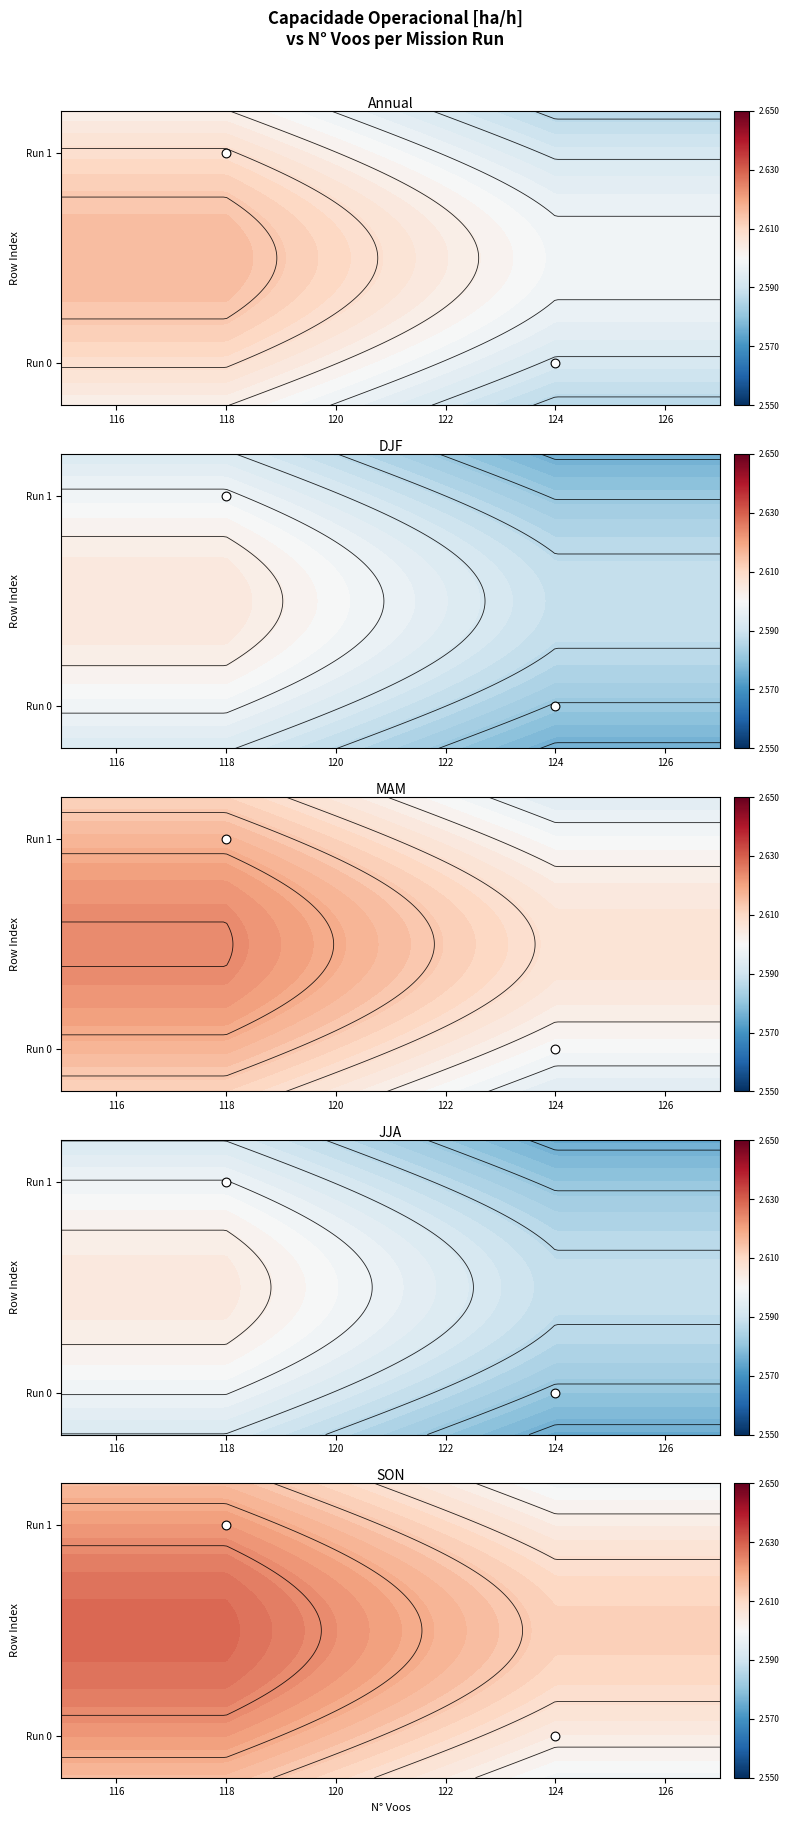

True or false: the data shows 1 at 118.

False